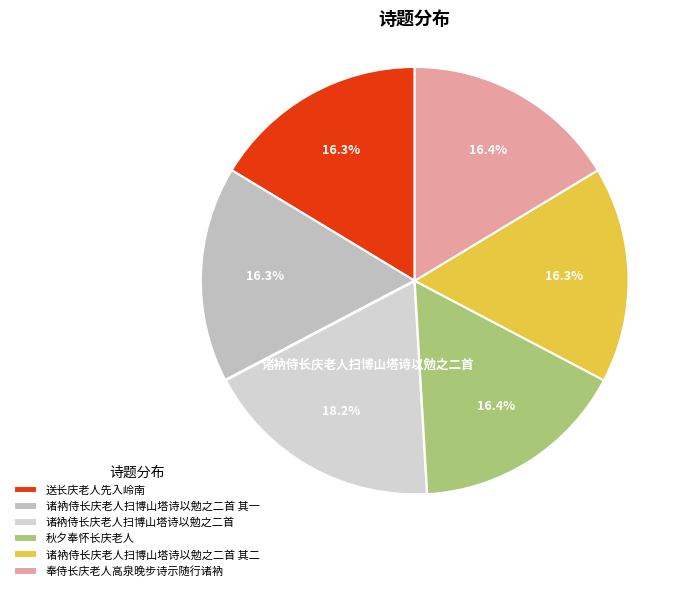

Do 秋夕奉怀长庆老人 and 送长庆老人先入岭南 together represent more than half of the pie?

No